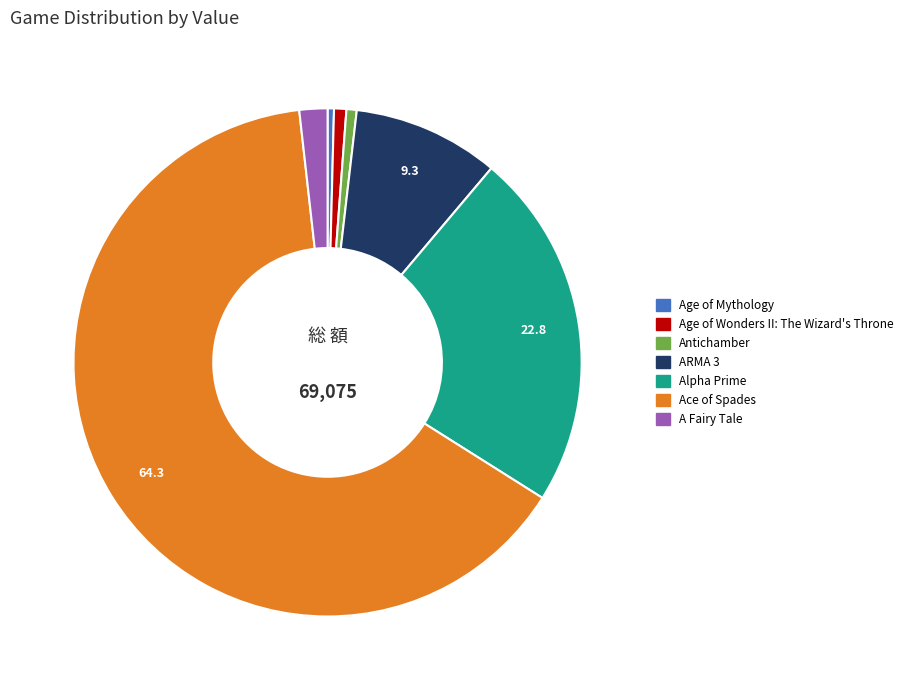

Is Ace of Spades the majority of the pie?

Yes